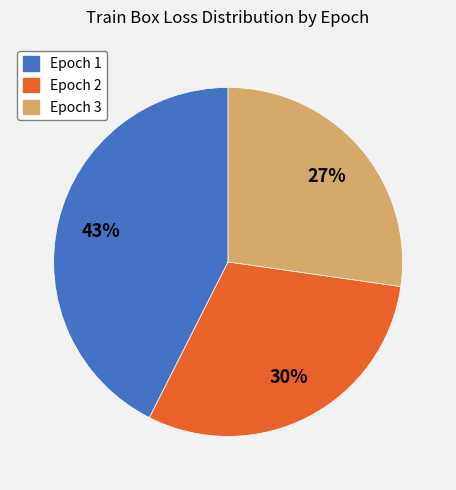

Which slice is the largest?

Epoch 1